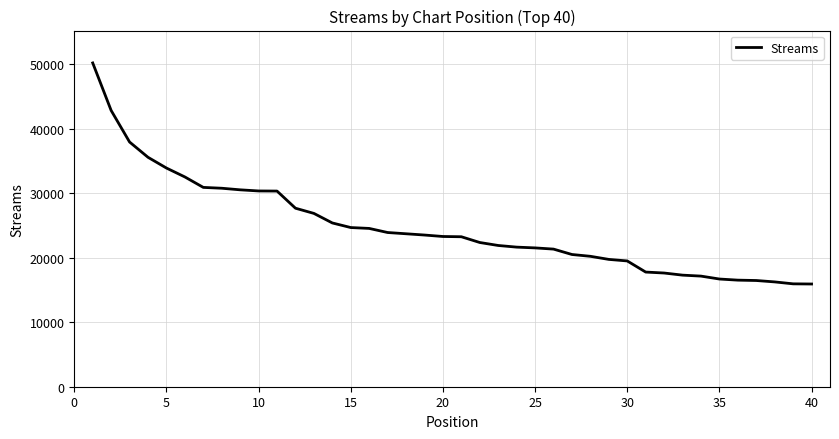

Count the number of categories in the chart.

40